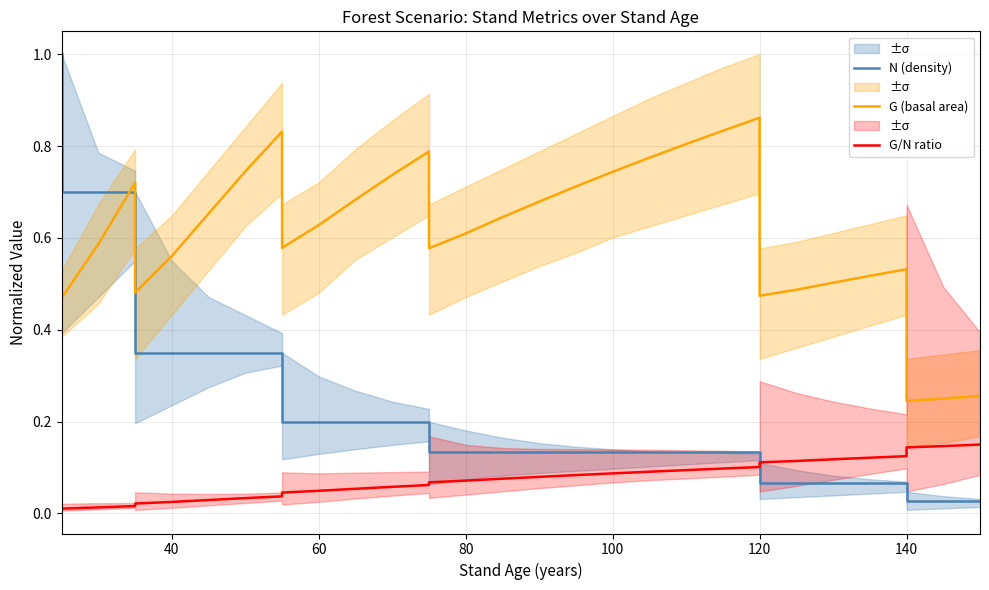

What are all the series names shown in the legend?

N (density), G (basal area), G/N ratio